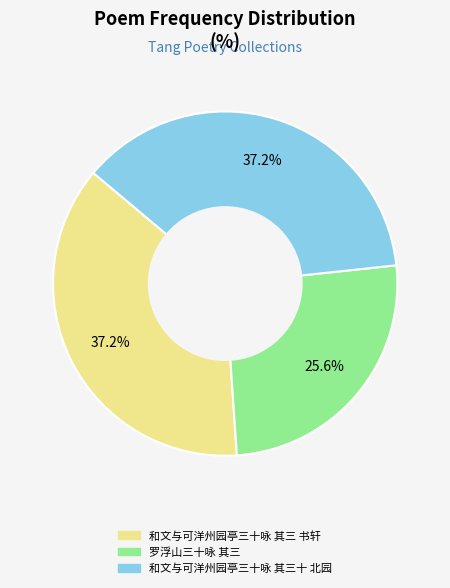

True or false: 和文与可洋州园亭三十咏 其三十 北园 accounts for 37% of the total.

True